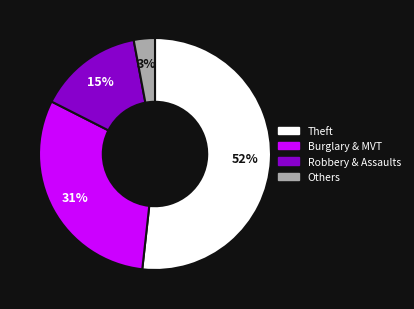

Combined, do Robbery & Assaults and Burglary & MVT account for over 50%?

No